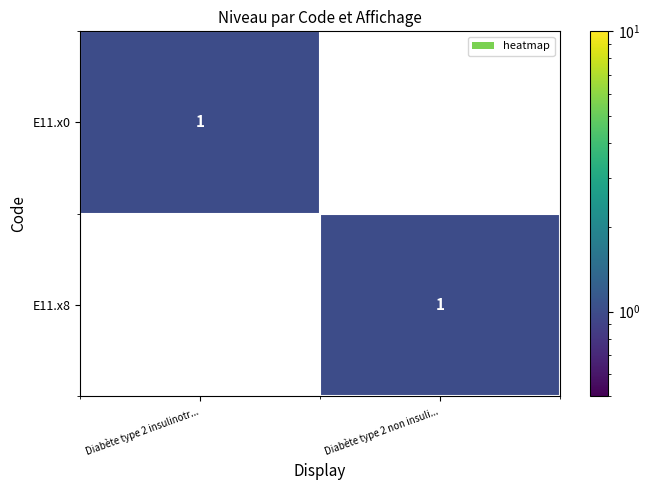

The E11.x8 series shows 1 at Diabète type 2 non insuli.... True or false?

True